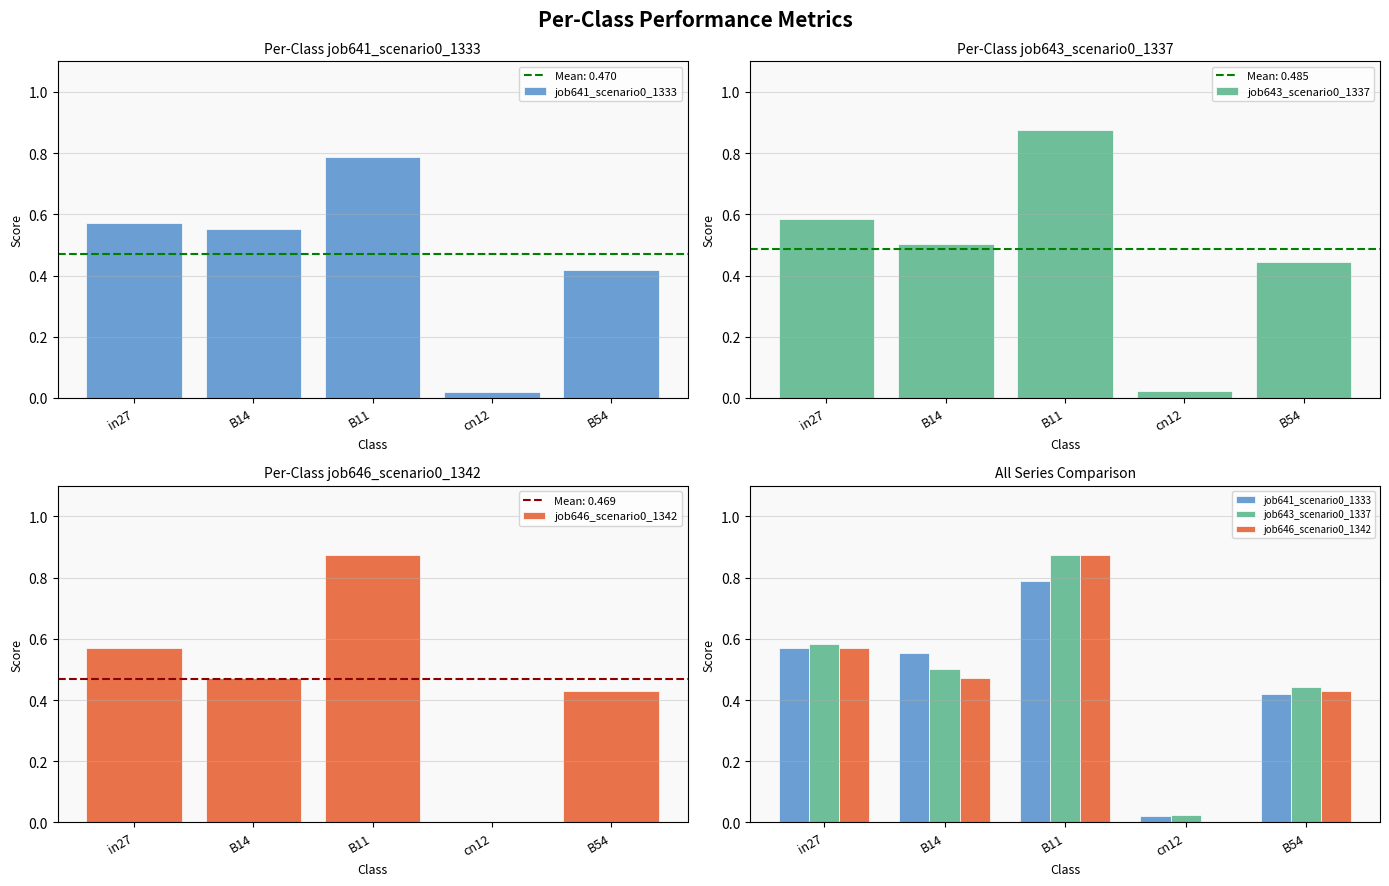

Which has a higher value, B54 or B11?

B11